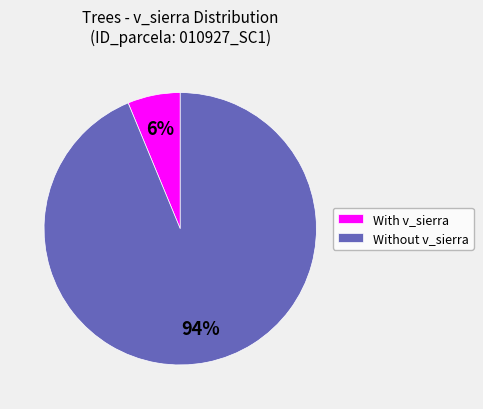

Combined, do With v_sierra and Without v_sierra account for over 50%?

Yes